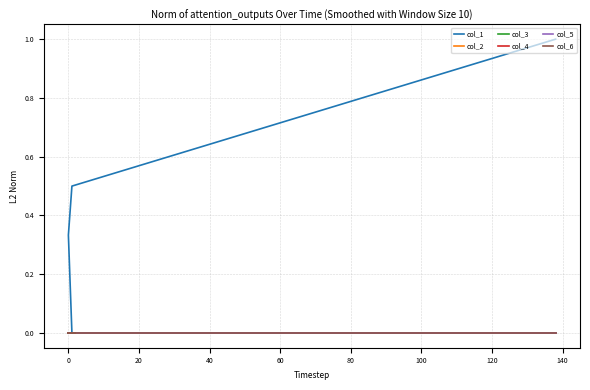

Is this an area chart (filled region under the line)?

No